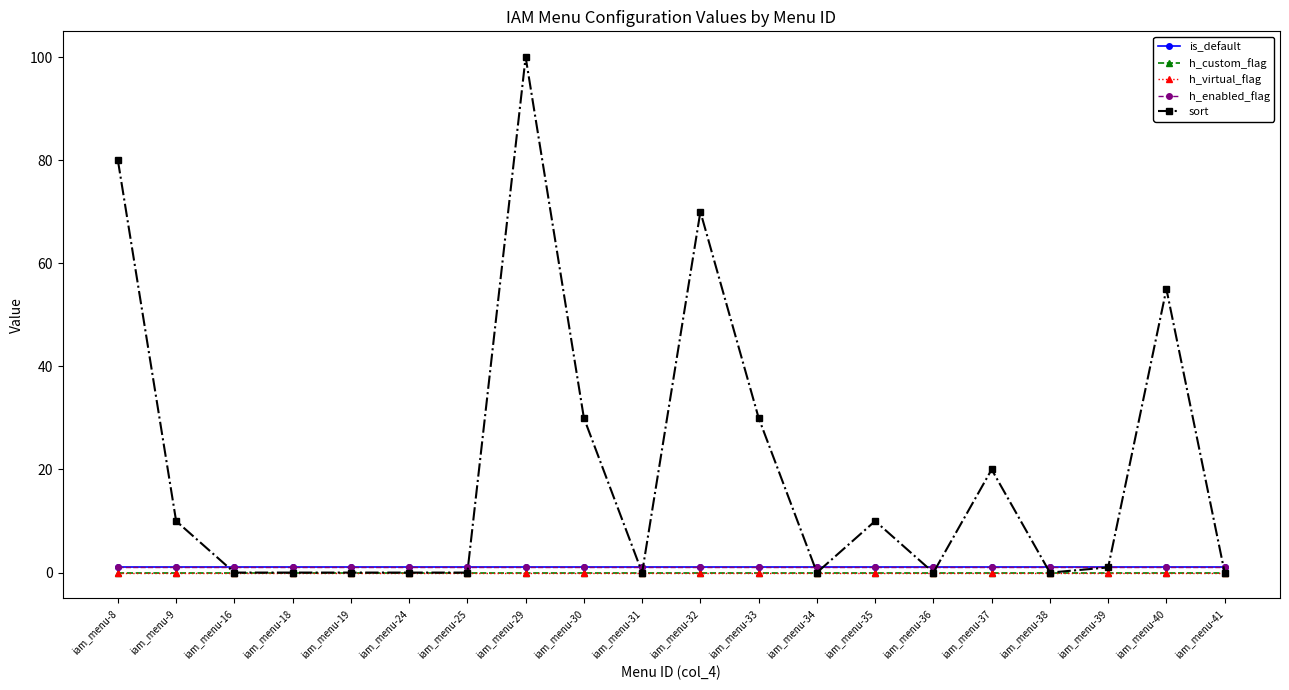

Between iam_menu-9 and iam_menu-30, which series saw the biggest shift?

sort